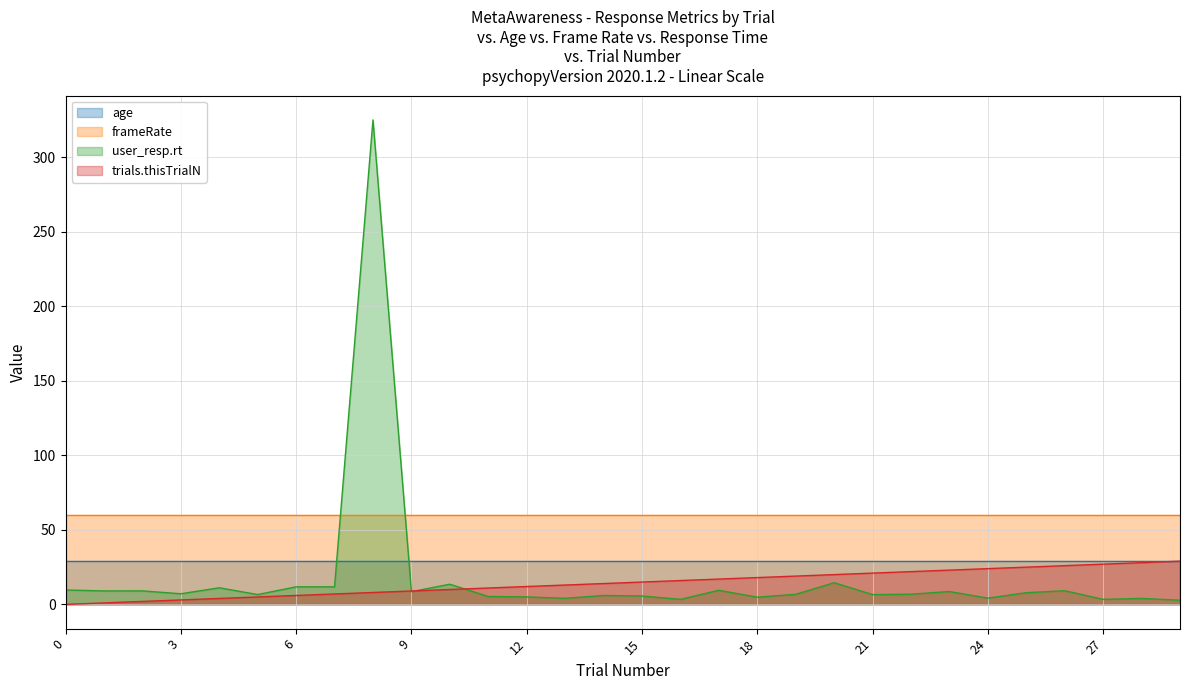

What is the value of the user_resp.rt point at the 12th from the left?

5.3